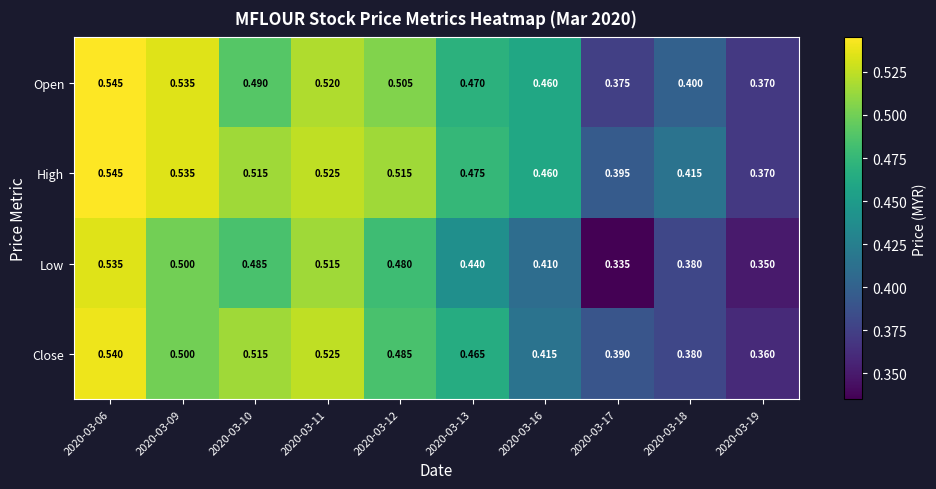

Between 2020-03-10 and 2020-03-17, which series saw the biggest shift?

Low